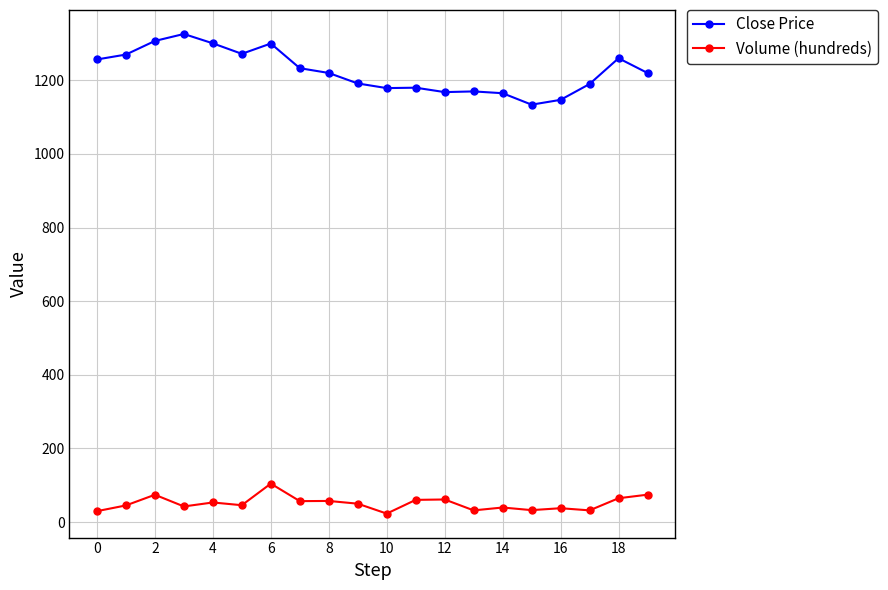

Which series has the widest spread of values?

Close Price